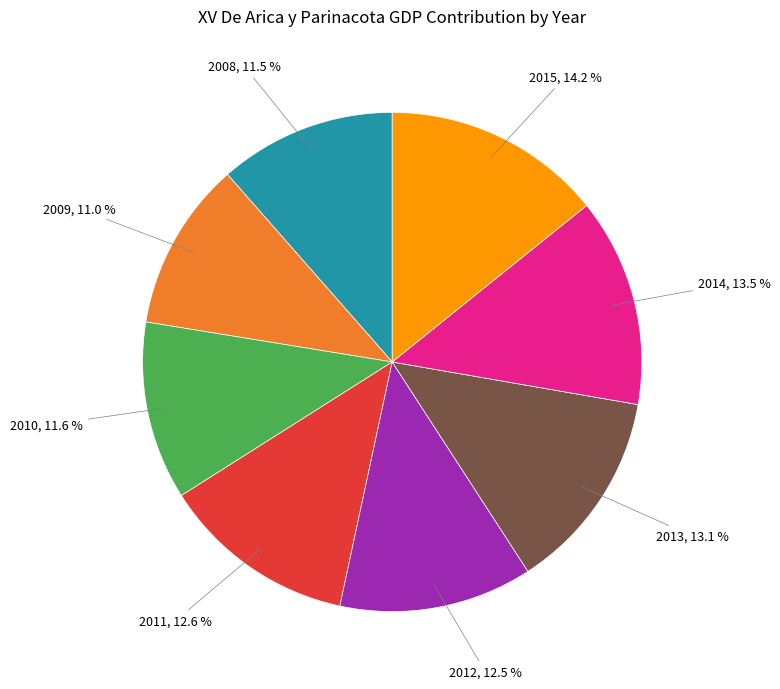

Count the number of slices in the pie.

8